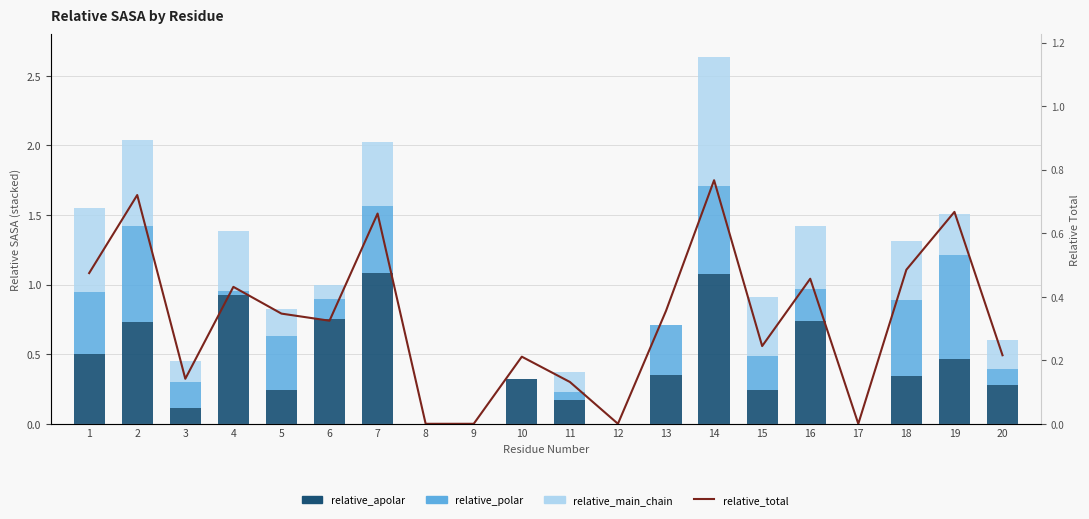

Is the value of relative_apolar at 13 greater than the value of relative_main_chain at 1?

No